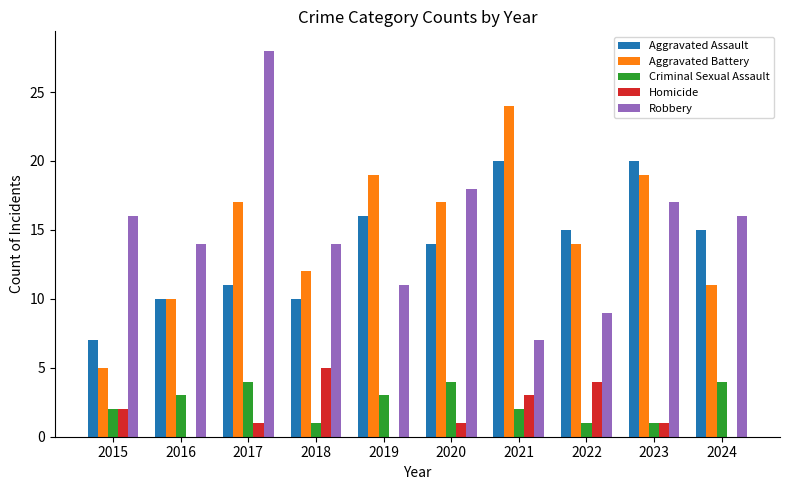

What is the total value across all series at 2022?

43